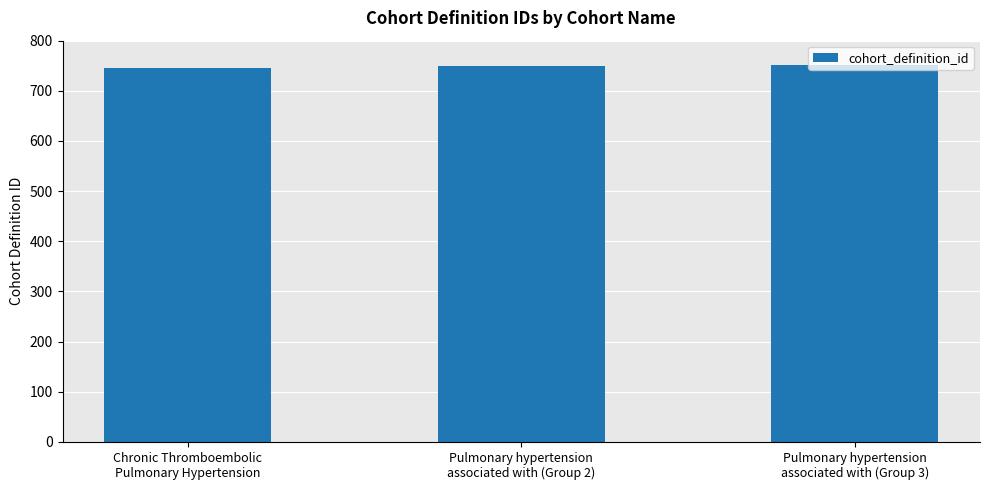

What is the label of the 1st bar from the right?

Pulmonary hypertension
associated with (Group 3)